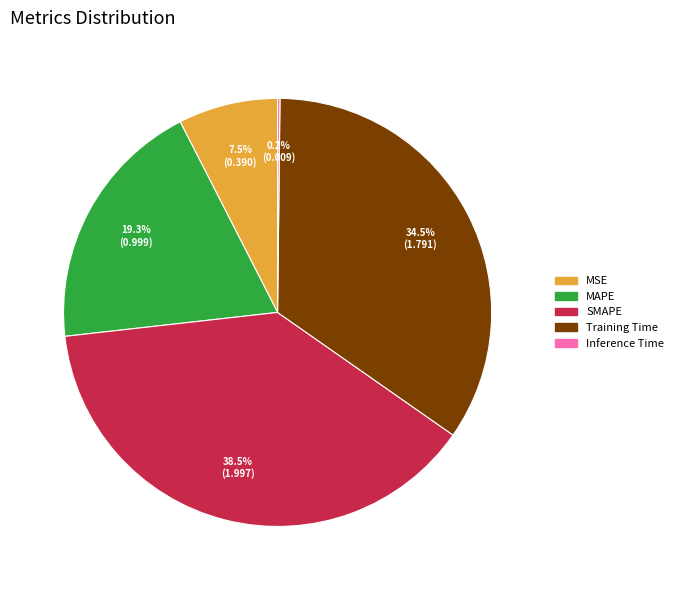

What percentage do Training Time and MAPE together represent?

53.8%